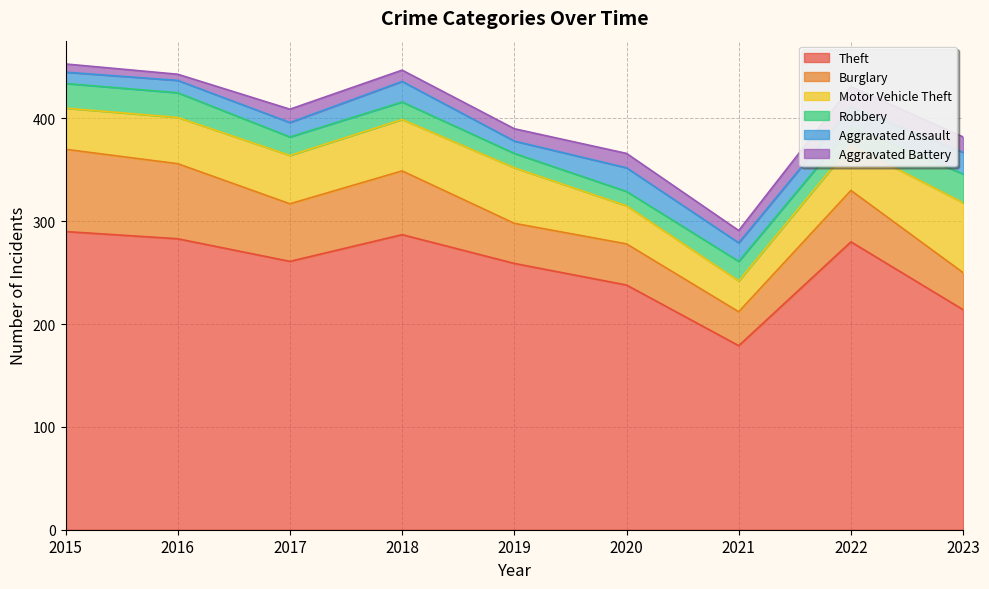

What are all the series names shown in the legend?

Theft, Burglary, Motor Vehicle Theft, Robbery, Aggravated Assault, Aggravated Battery